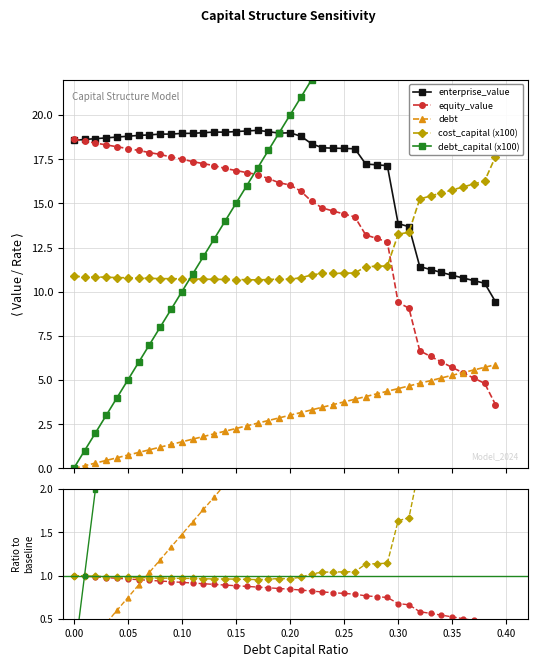

The equity_value series shows 0.5 at 29. True or false?

False